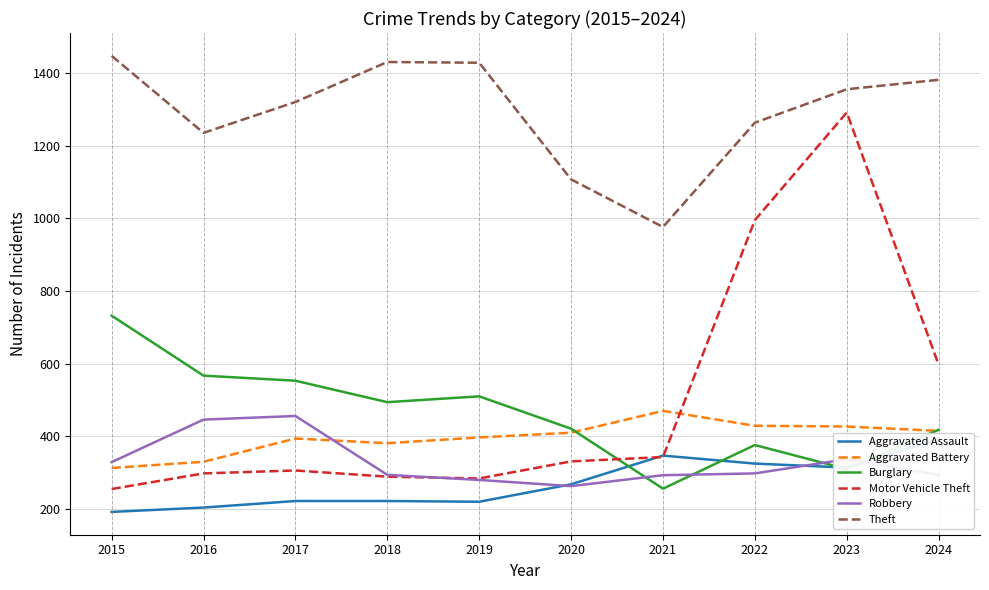

What are all the series names shown in the legend?

Aggravated Assault, Aggravated Battery, Burglary, Motor Vehicle Theft, Robbery, Theft